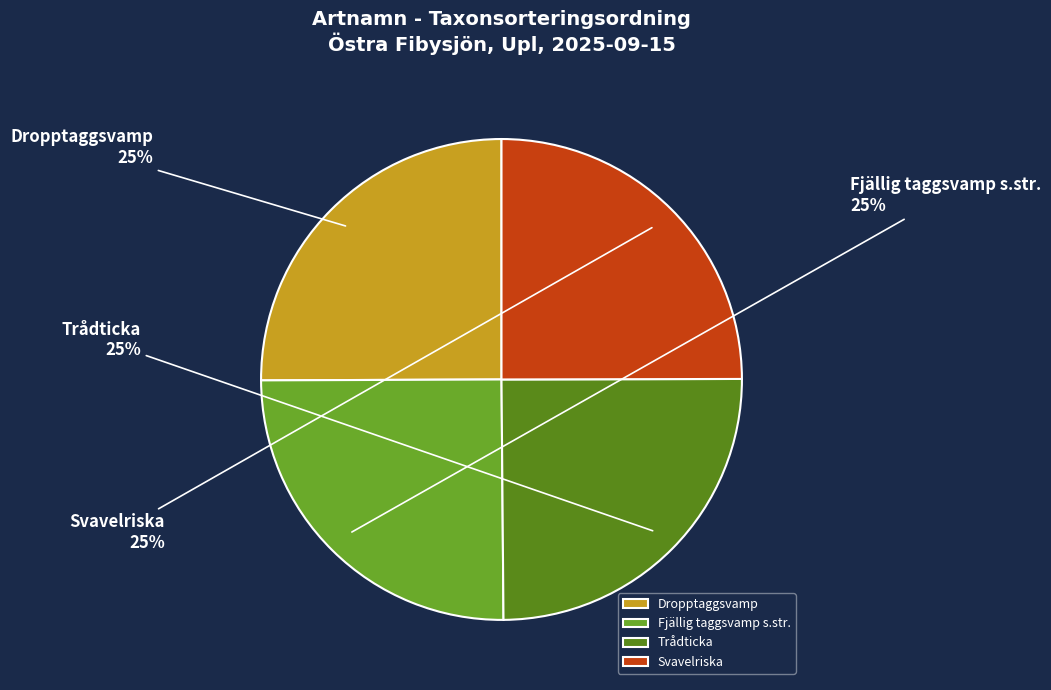

To the nearest percent, what percentage of the pie is Fjällig taggsvamp s.str.?

25%